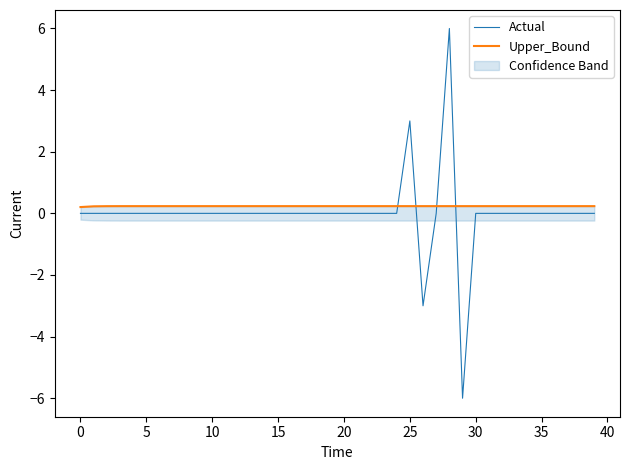

What is the smallest value displayed?

-6.0